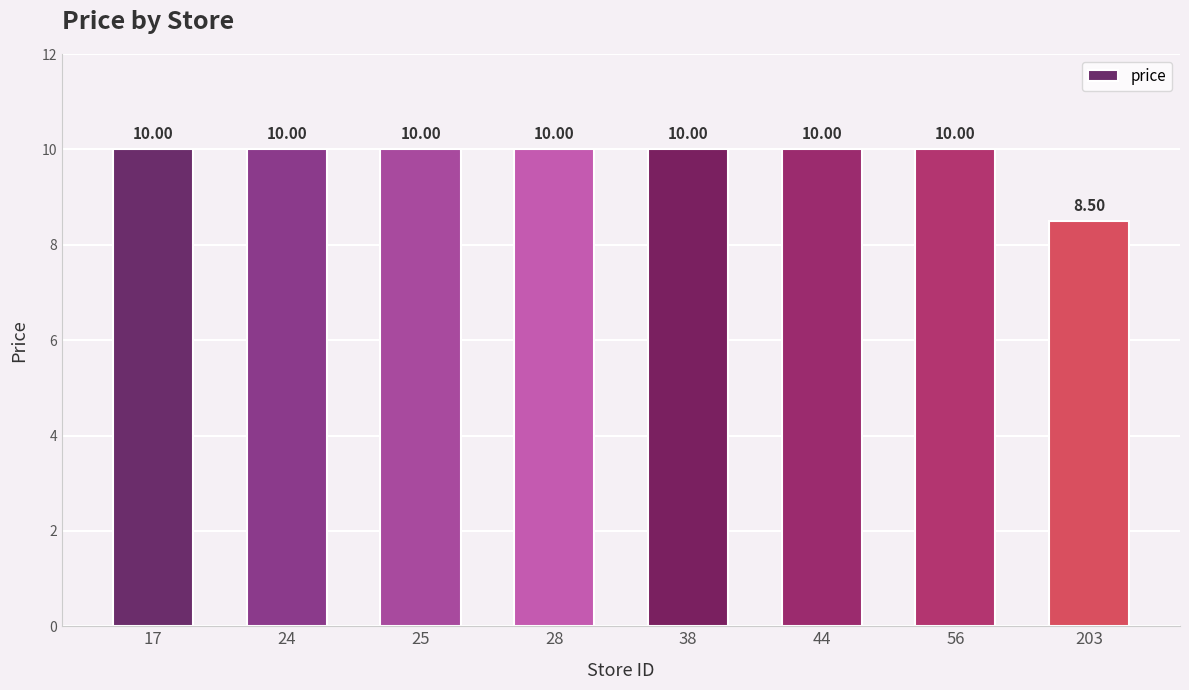

True or false: the data shows 2.0 at 56.

False